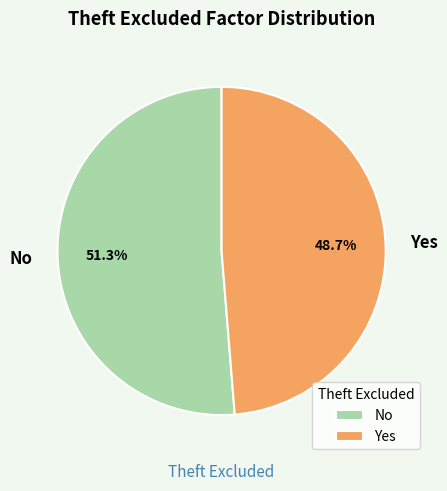

What is the smallest slice in the pie chart?

Yes